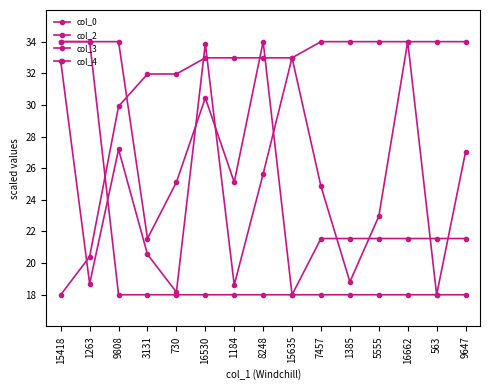

How many series are shown in this chart?

4